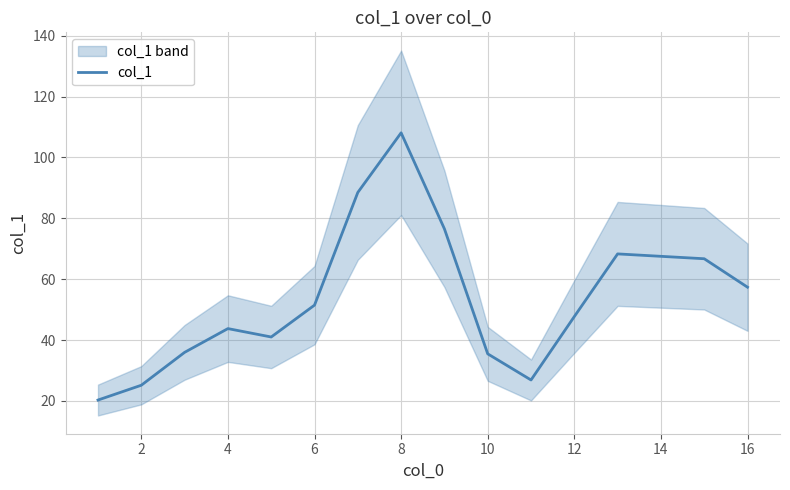

What is the lowest value of the col_1 series?

20.3